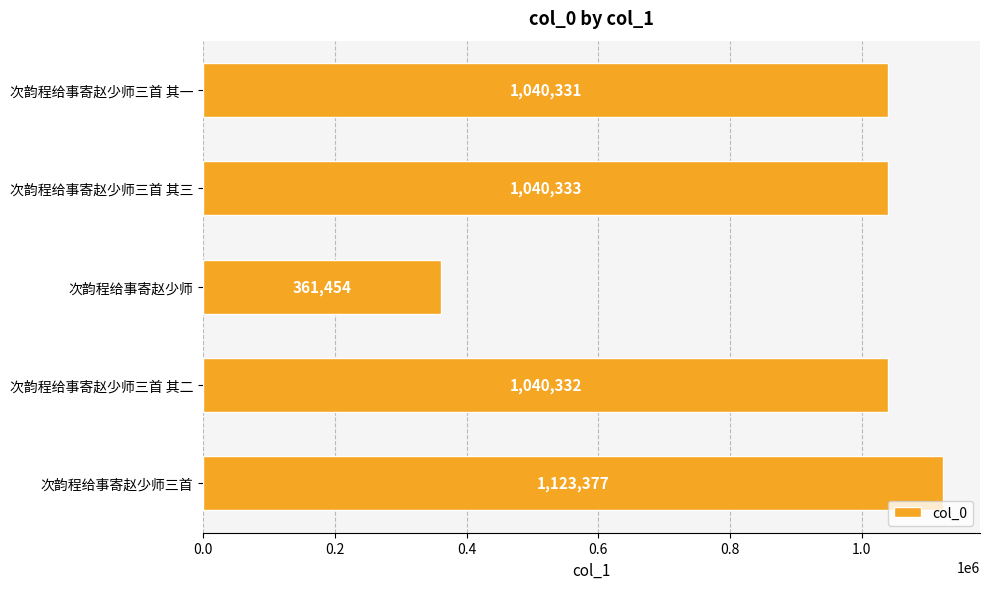

Is it true that the value at 次韵程给事寄赵少师三首 其二 is 1395112?

False